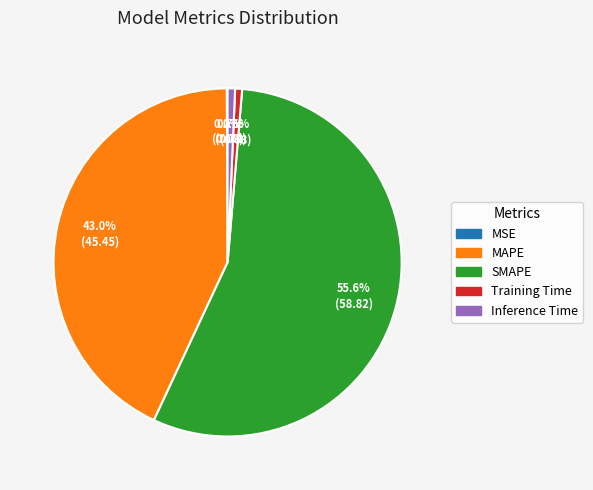

Which category has the biggest portion of the pie?

SMAPE